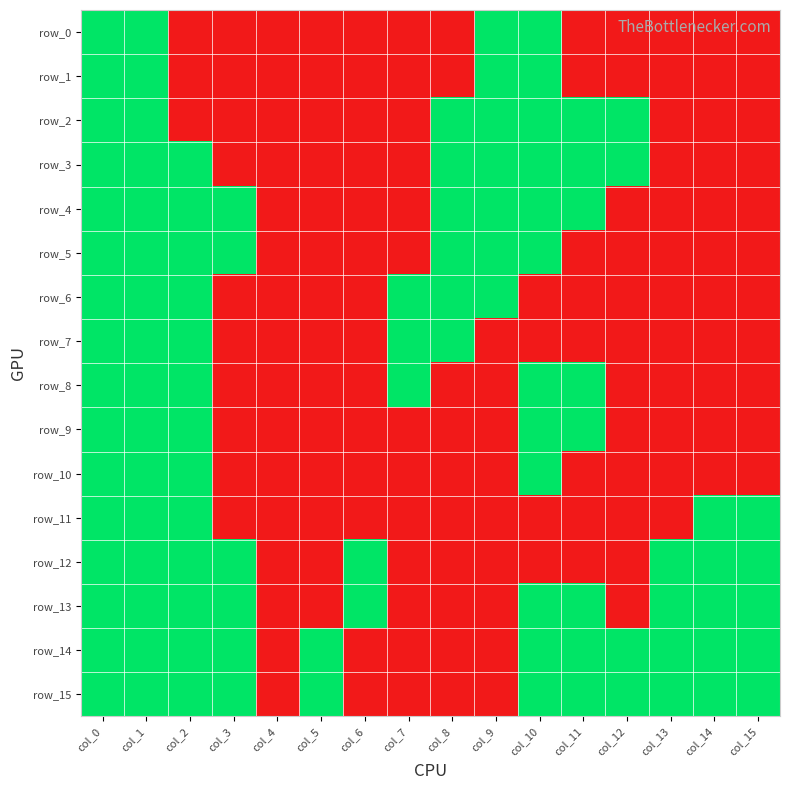

How many categories are shown in the chart?

16